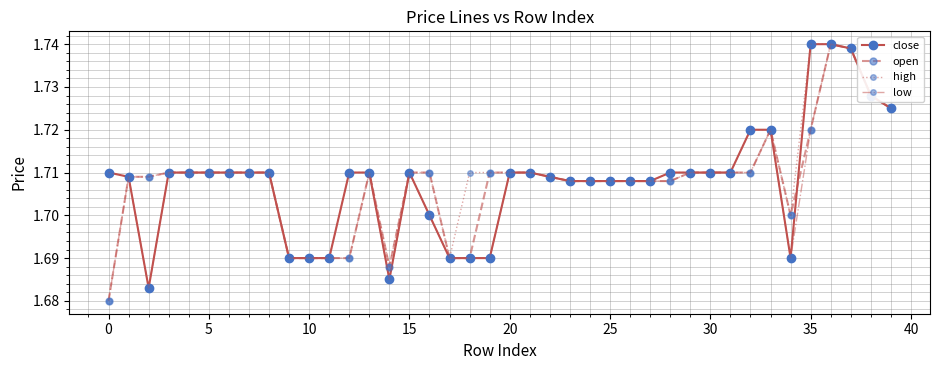

How many distinct data groups are displayed?

4